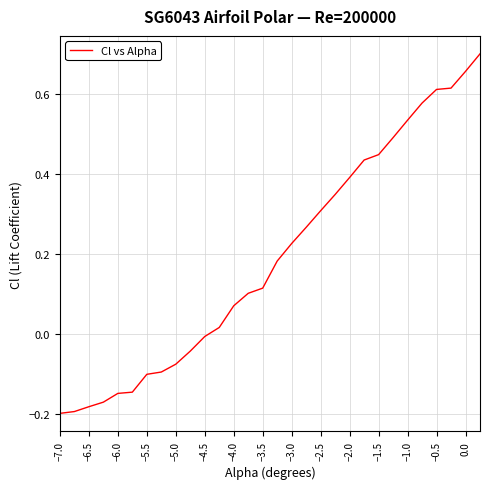

What is the difference between the maximum and minimum values?

0.9